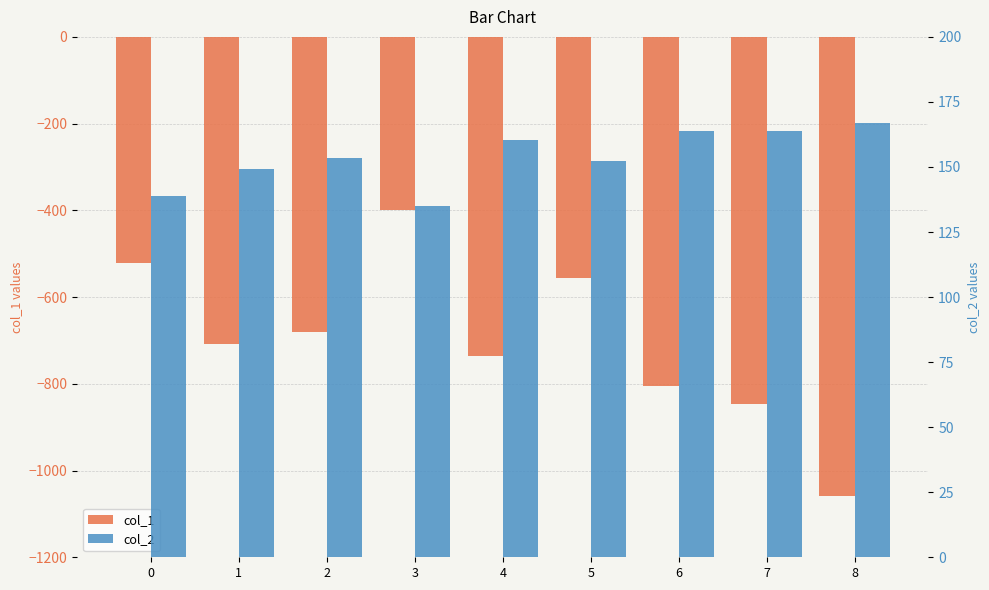

Where does the col_2 series first go above 153?

2